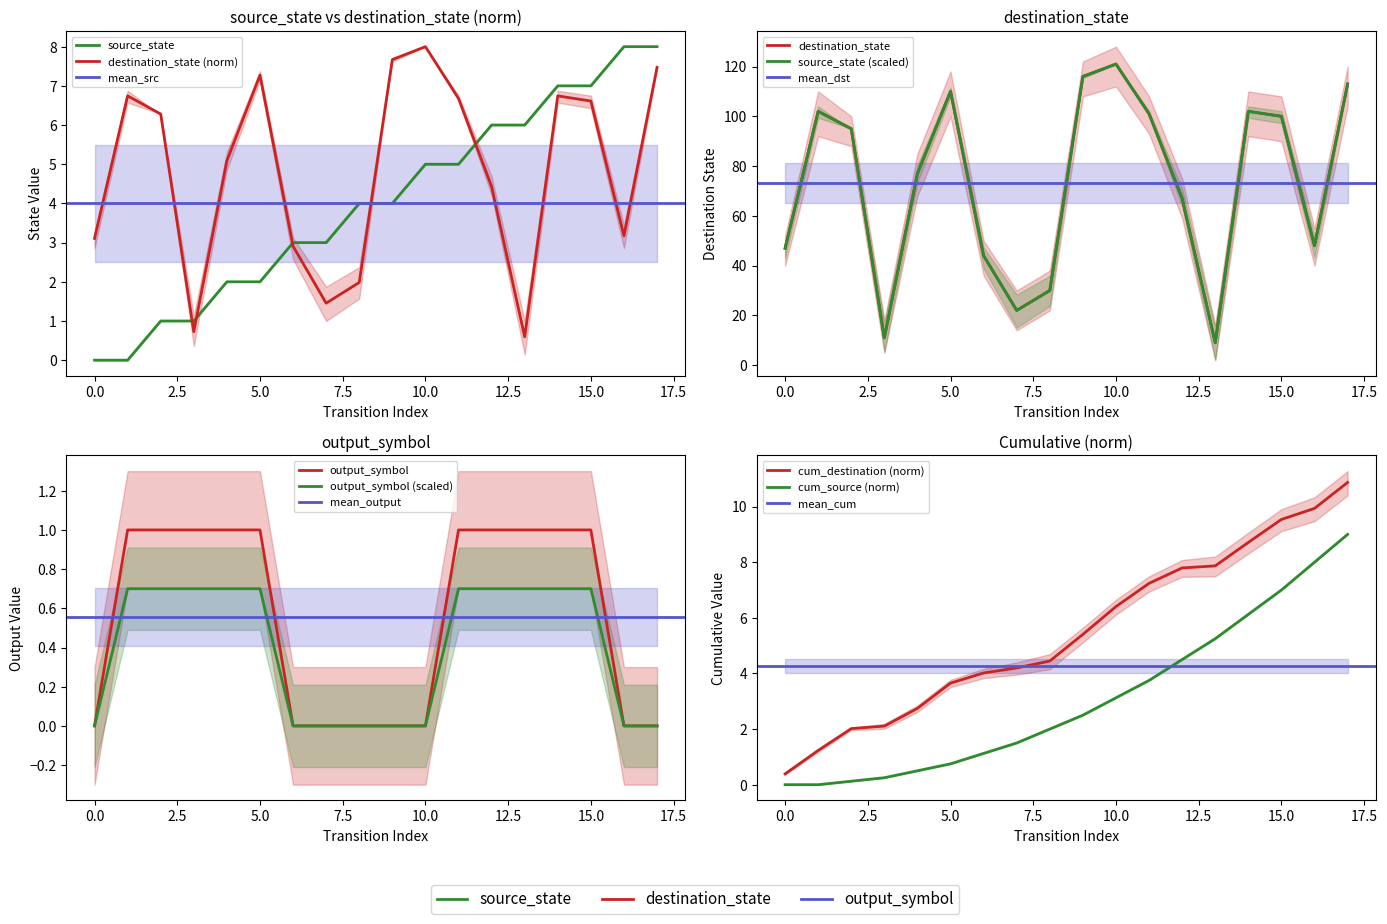

What are all the series names shown in the legend?

source_state, destination_state, output_symbol